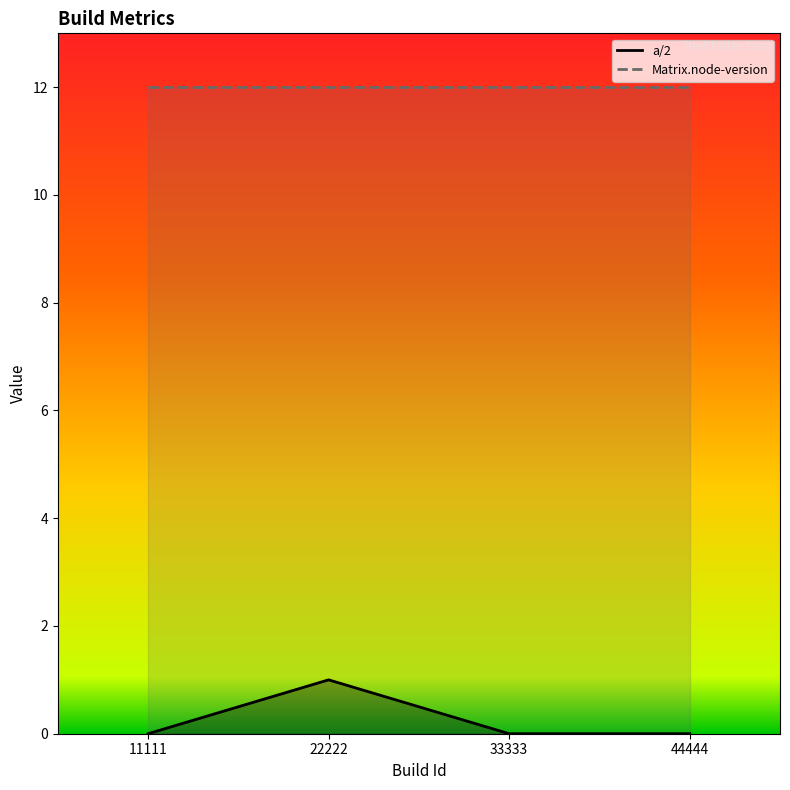

True or false: a/2 and Matrix.node-version cross at least once.

False